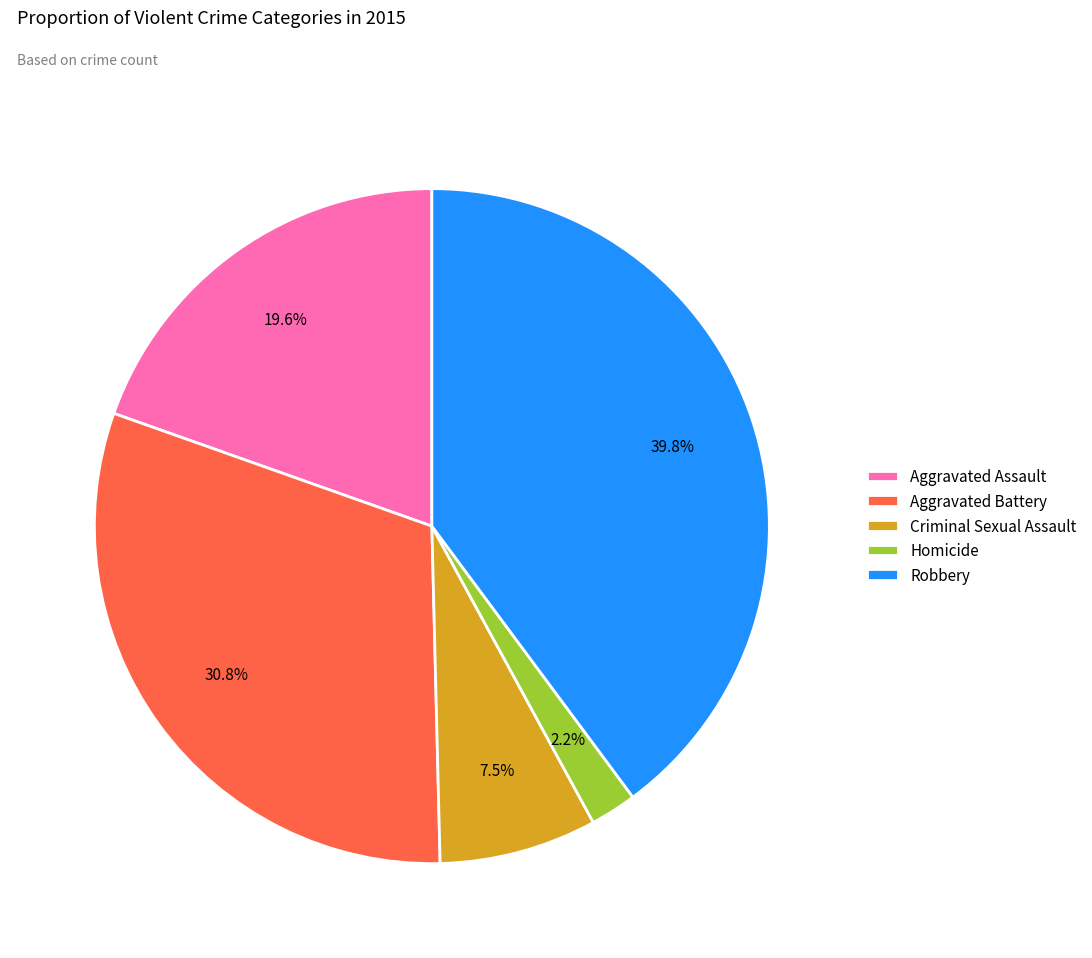

To the nearest percent, what percentage of the pie is Homicide?

2%